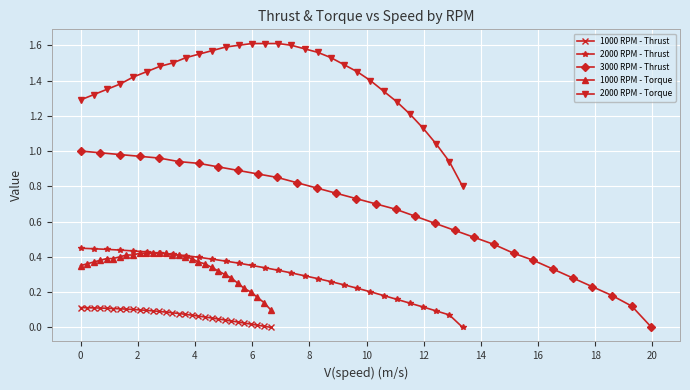

True or false: 1000 RPM - Torque and 1000 RPM - Thrust cross at least once.

False